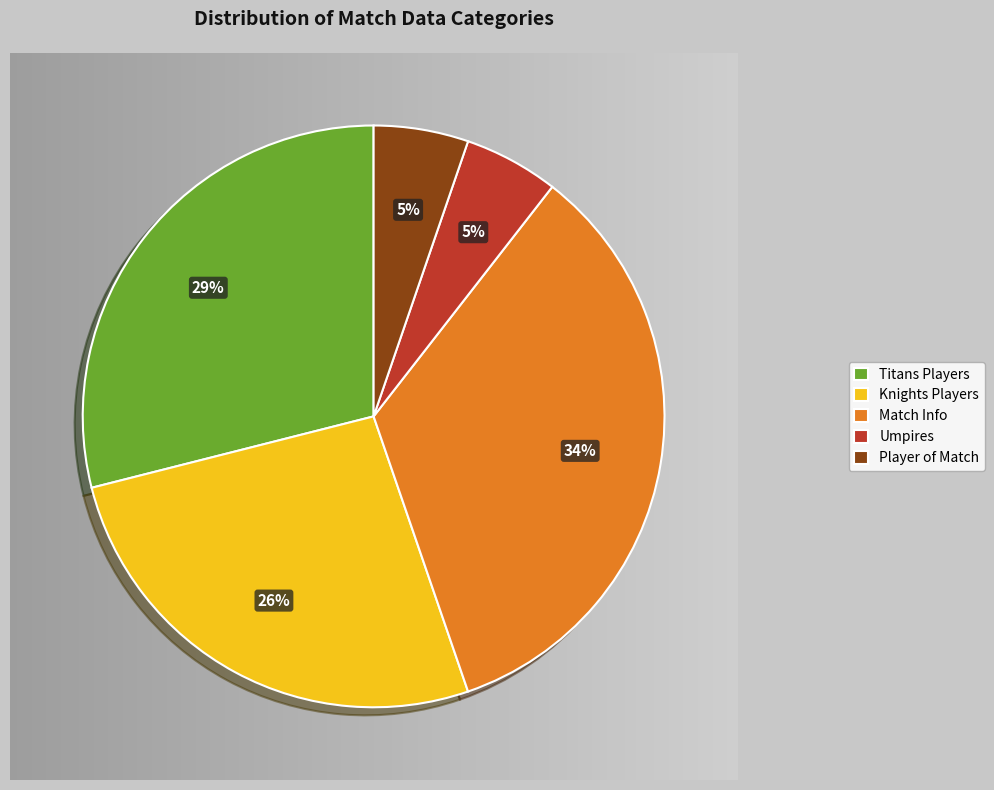

To the nearest percent, what is the average slice percentage?

20%